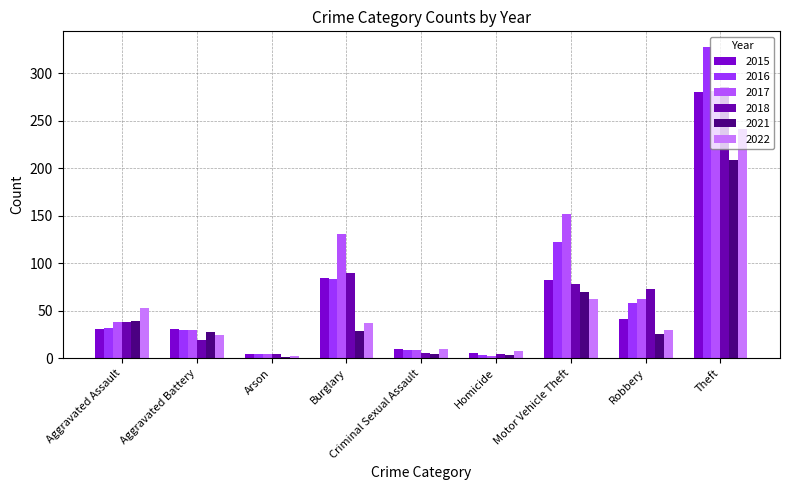

At which label is 2021 closest to 105?

Motor Vehicle Theft